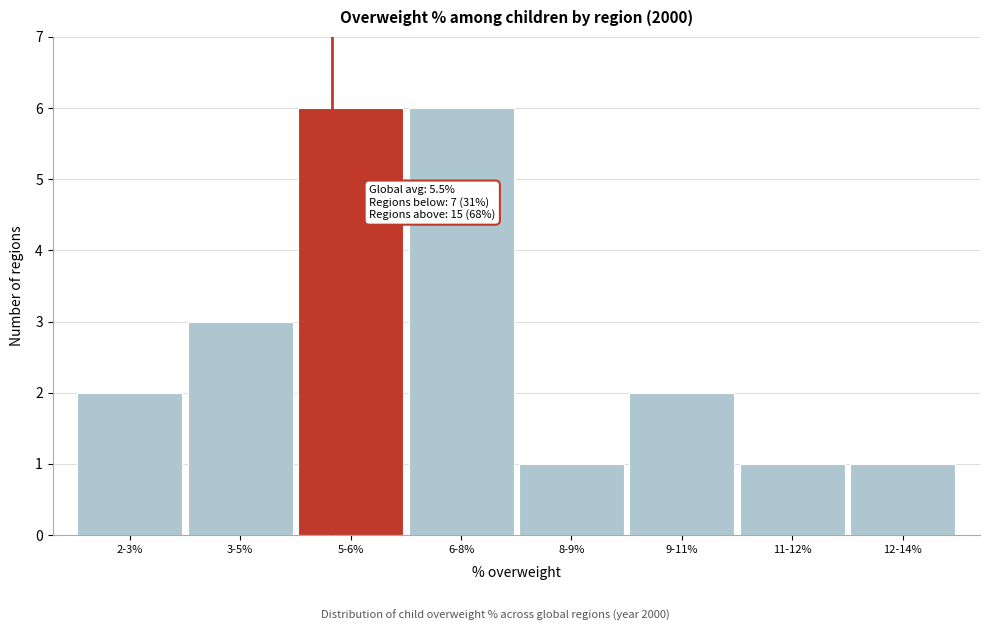

Reading left to right, what are all the values shown in this chart?

2	3	6	6	1	2	1	1